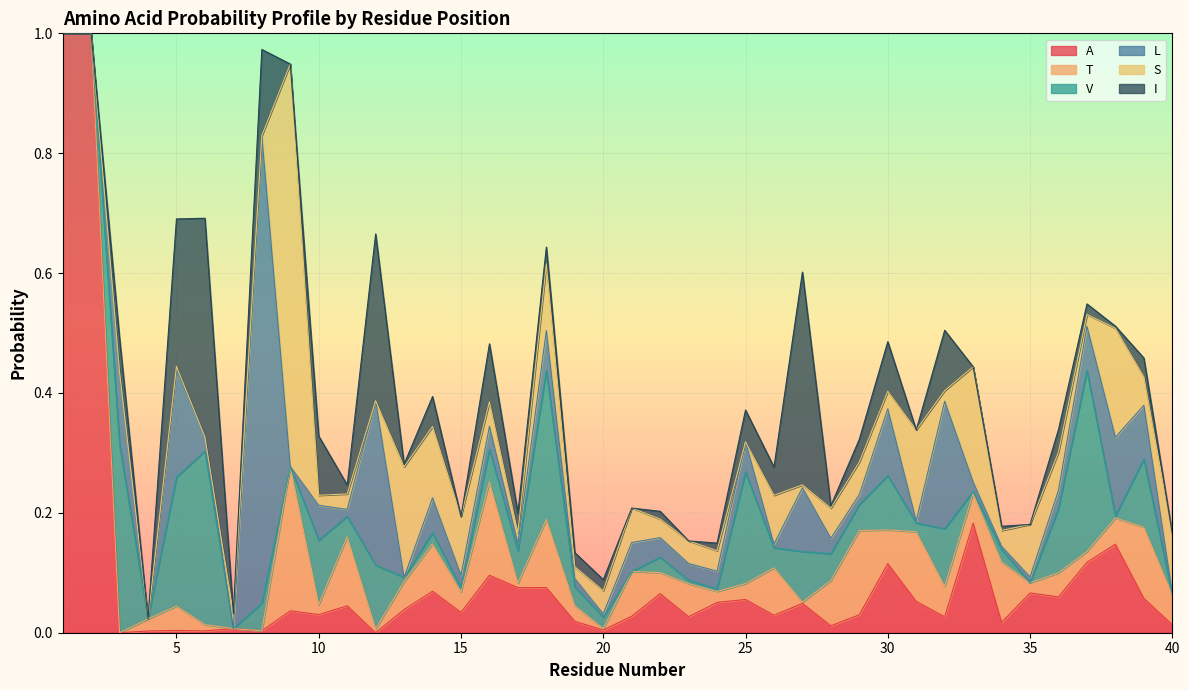

Which has a higher value, 1 or 15?

1